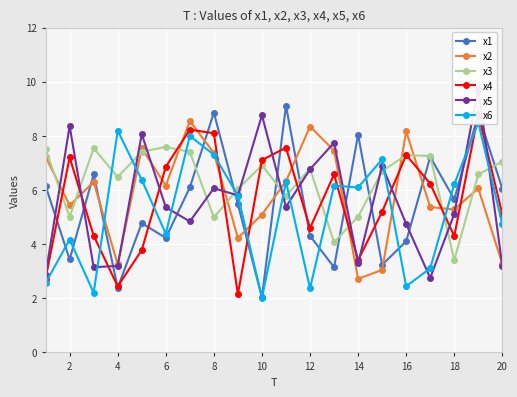

True or false: x1 has a value of 8.0 at 14.

True